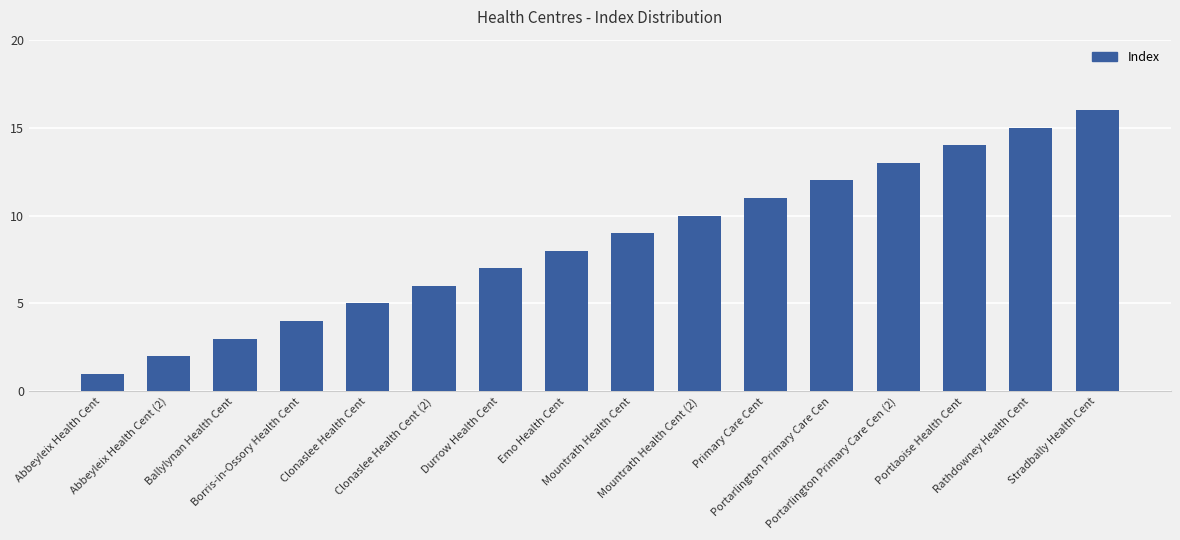

What is the sum of all values?

136